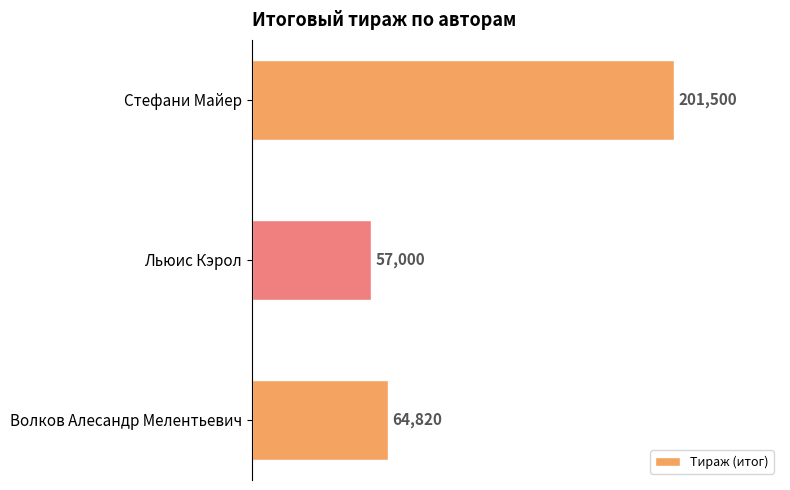

What is the difference between the maximum and minimum values?

144500